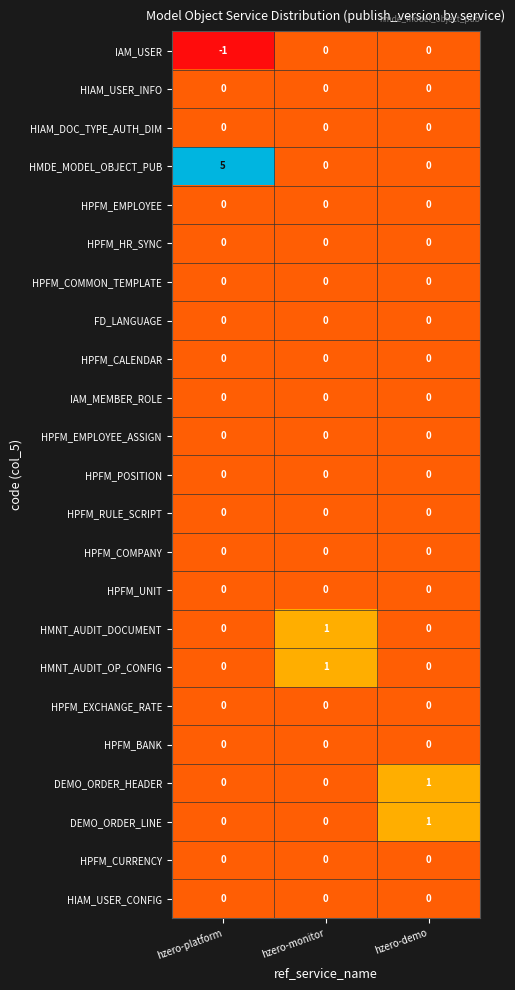

At which category is the sum across all series the highest?

hzero-platform